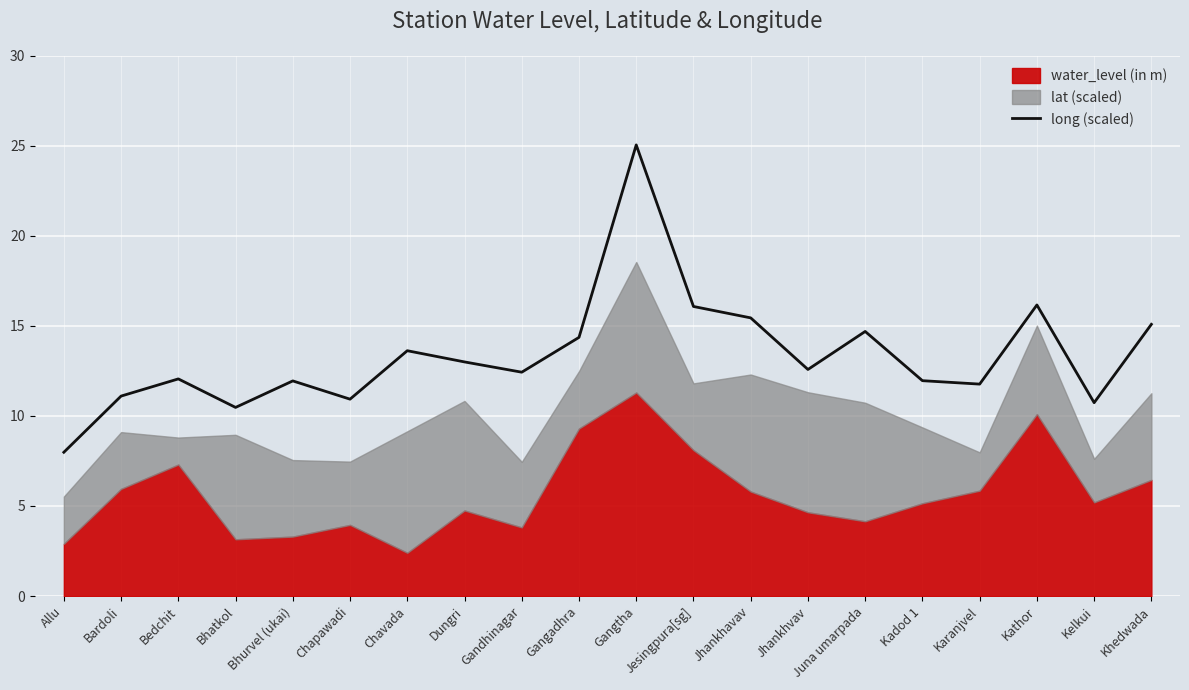

List the labels in order of value, largest first.

Gangtha, Kathor, Jesingpura[sg], Jhankhavav, Khedwada, Juna umarpada, Gangadhra, Chavada, Dungri, Jhankhvav, Gandhinagar, Bedchit, Kadod 1, Bhurvel (ukai), Karanjvel, Bardoli, Chapawadi, Kelkui, Bhatkol, Allu